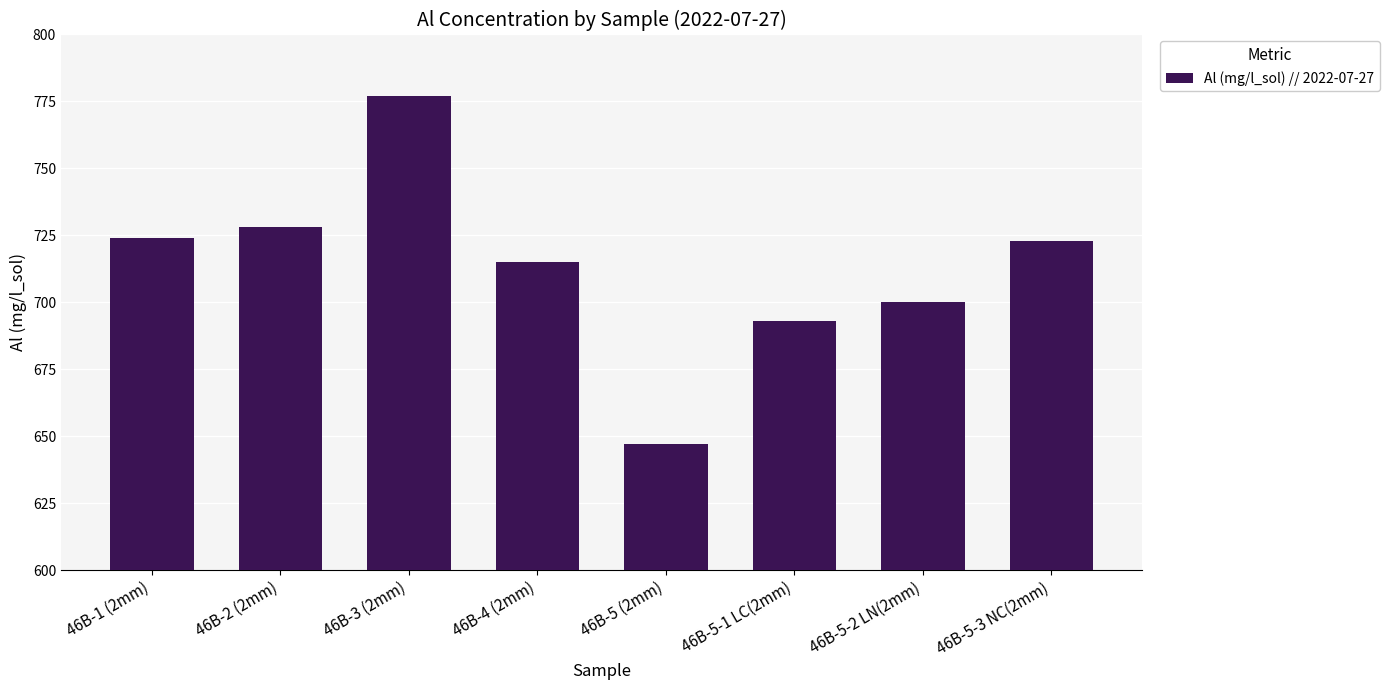

Reading left to right, what are all the values shown in this chart?

724	728	777	715	647	693	700	723